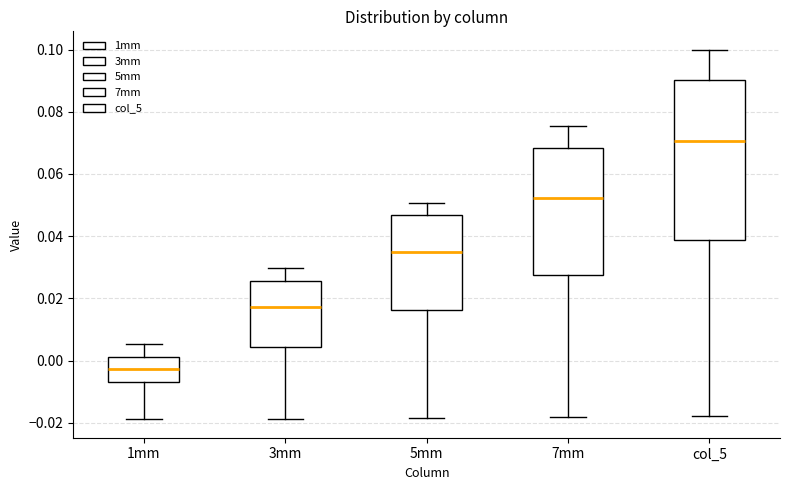

Reading left to right, transcribe this box plot: for each box, give where its median line is, the range the box spans, and where its two whiskers end, as read against the y-axis. The values are not printed on the chart, so give them approximately, as read against the axis.

1mm: median -0.002, box -0.006 to 0.002, whiskers -0.018 to 0.006
3mm: median 0.018, box 0.004 to 0.026, whiskers -0.018 to 0.030
5mm: median 0.034, box 0.016 to 0.046, whiskers -0.018 to 0.050
7mm: median 0.052, box 0.028 to 0.068, whiskers -0.018 to 0.076
col_5: median 0.070, box 0.038 to 0.090, whiskers -0.018 to 0.100